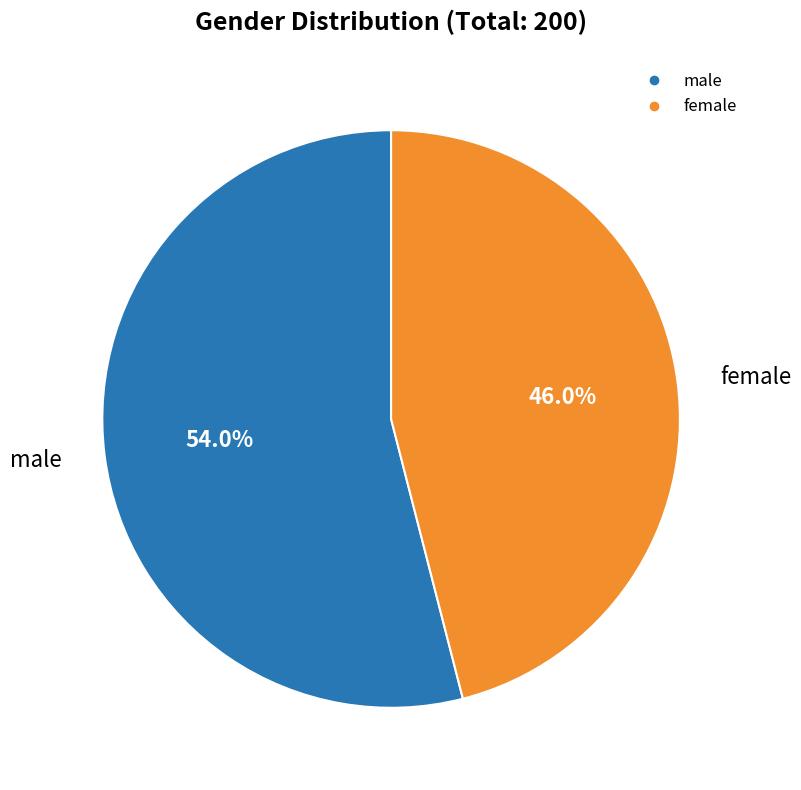

Count the number of slices in the pie.

2